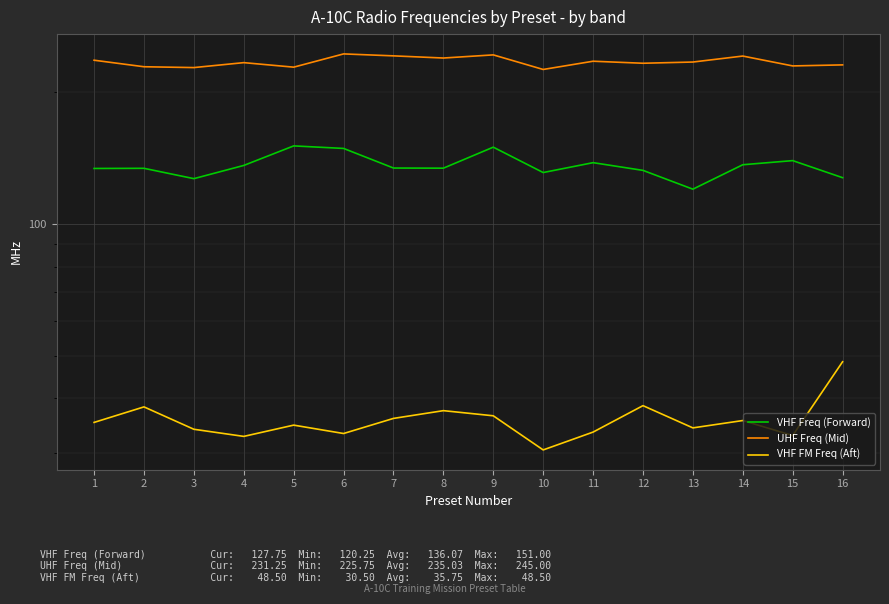

What is the minimum value for UHF Freq (Mid)?

225.8